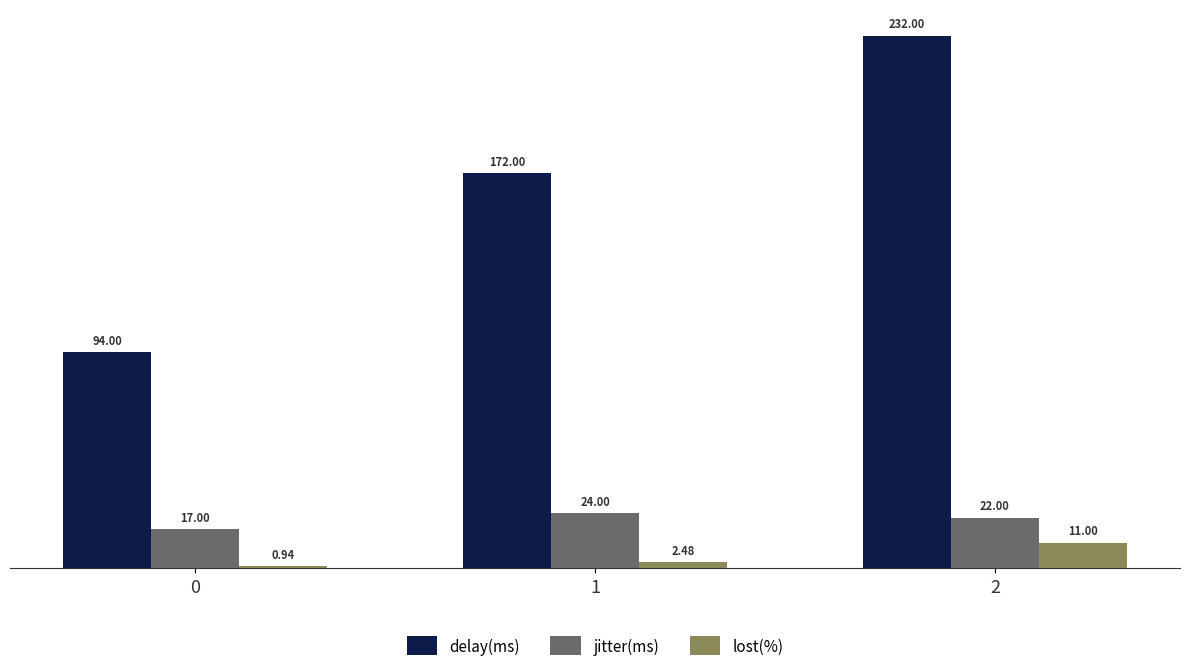

Reading right to left, extract all data points from this chart.

delay(ms): 2=232.0	1=172.0	0=94.0
jitter(ms): 2=22.0	1=24.0	0=17.0
lost(%): 2=11.0	1=2.5	0=0.9